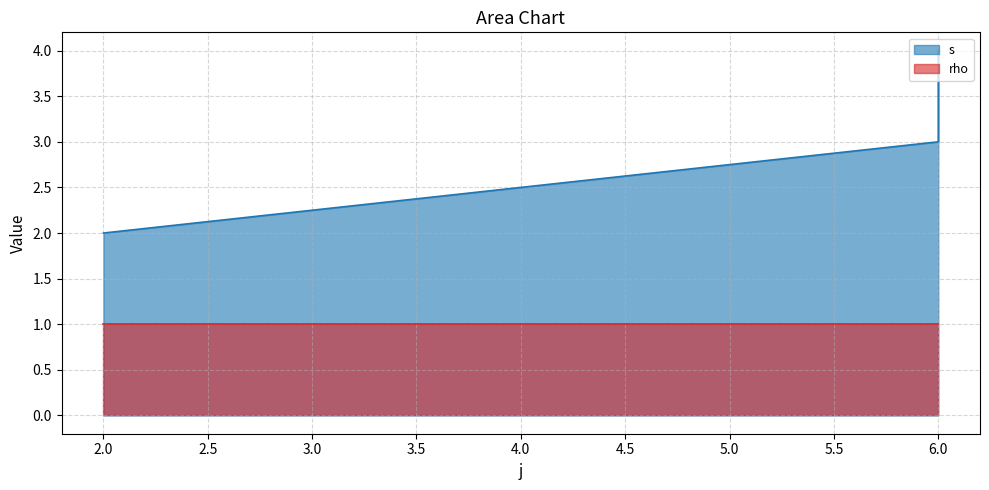

List the labels in order of value, smallest first.

2, 6, 6